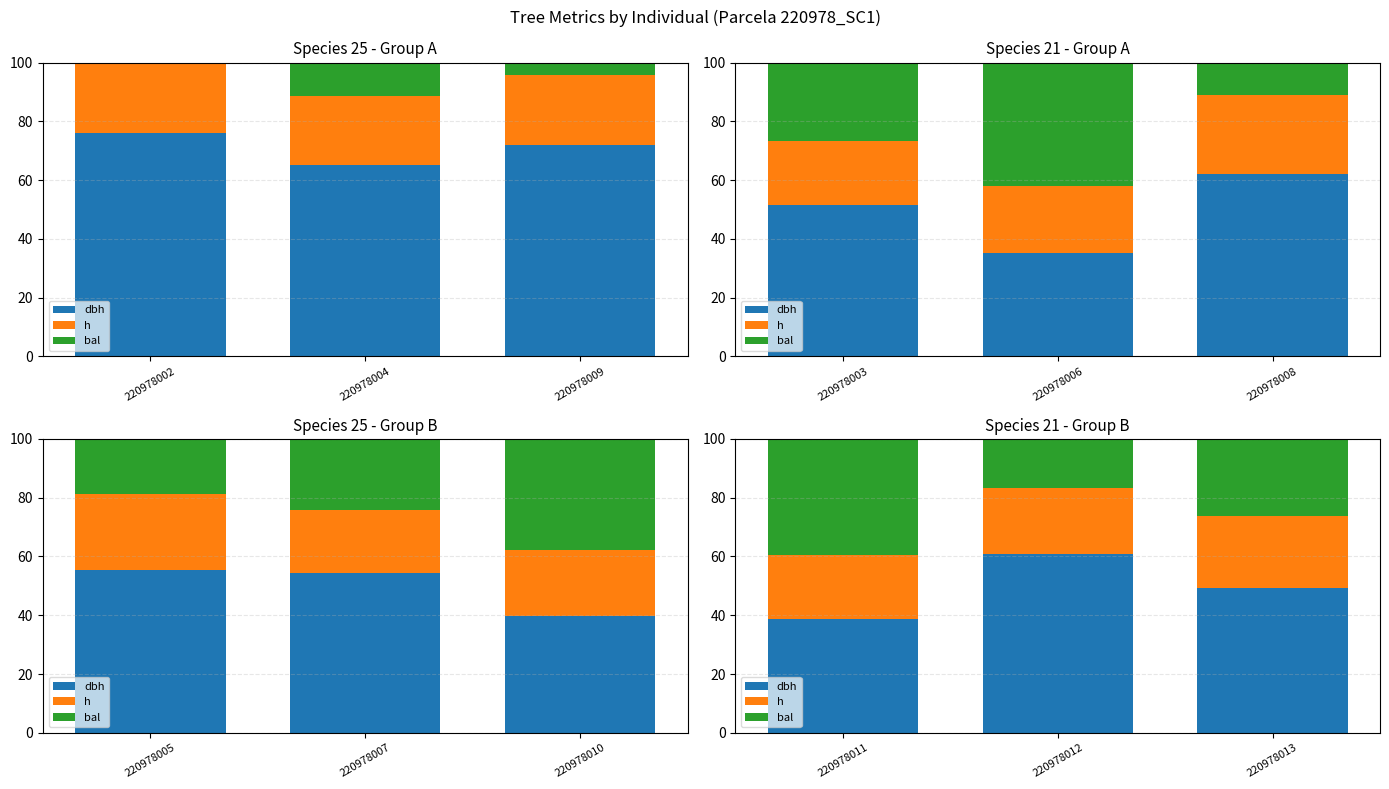

Which series changed the most between 220978011 and 220978013?

bal